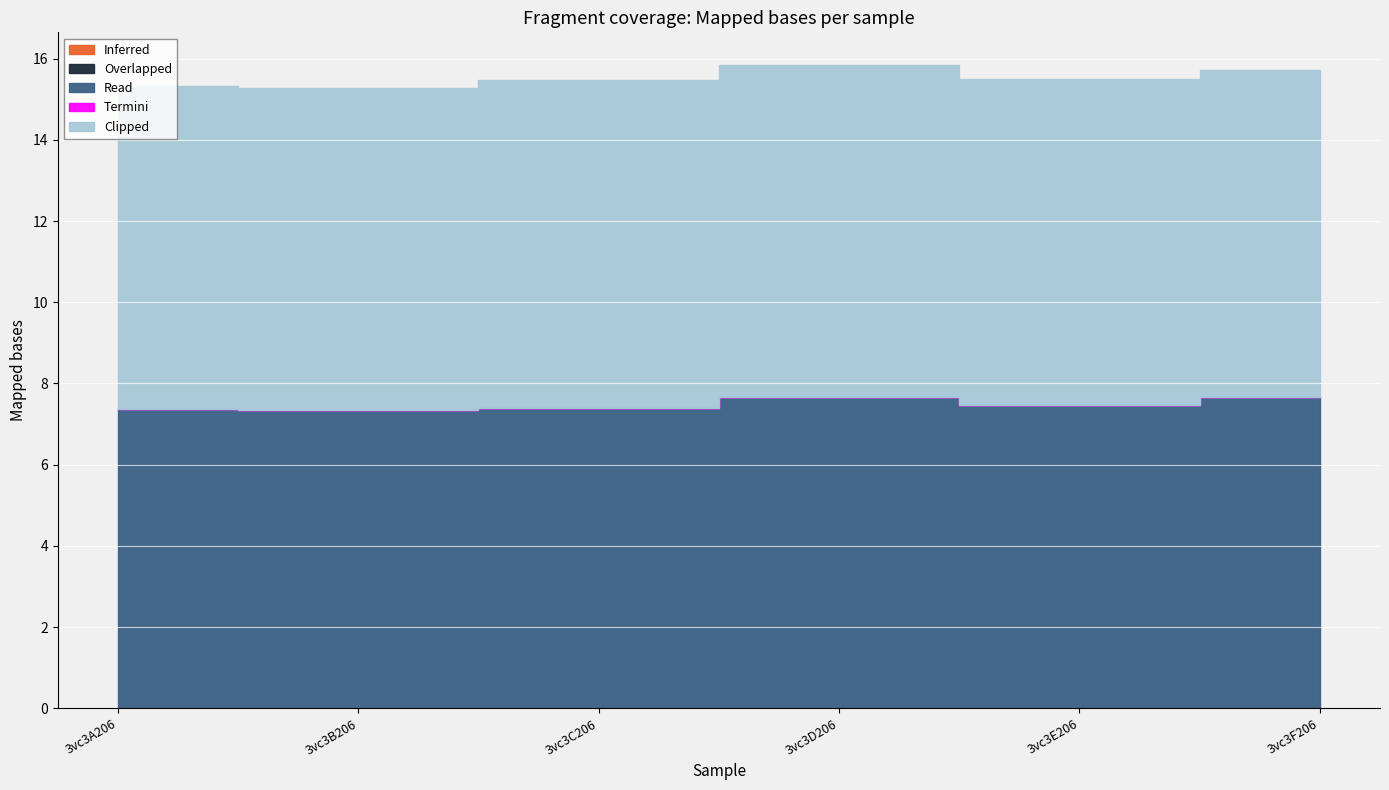

True or false: Inferred and Termini cross at least once.

False